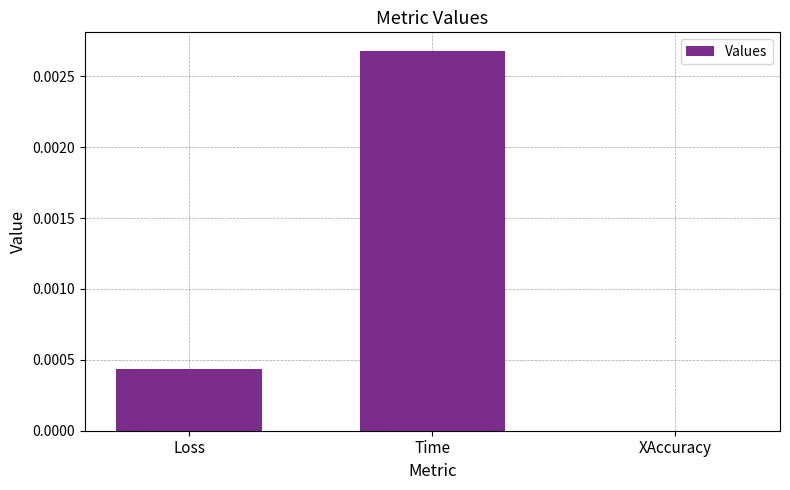

True or false: the data shows 0.0 at XAccuracy.

True